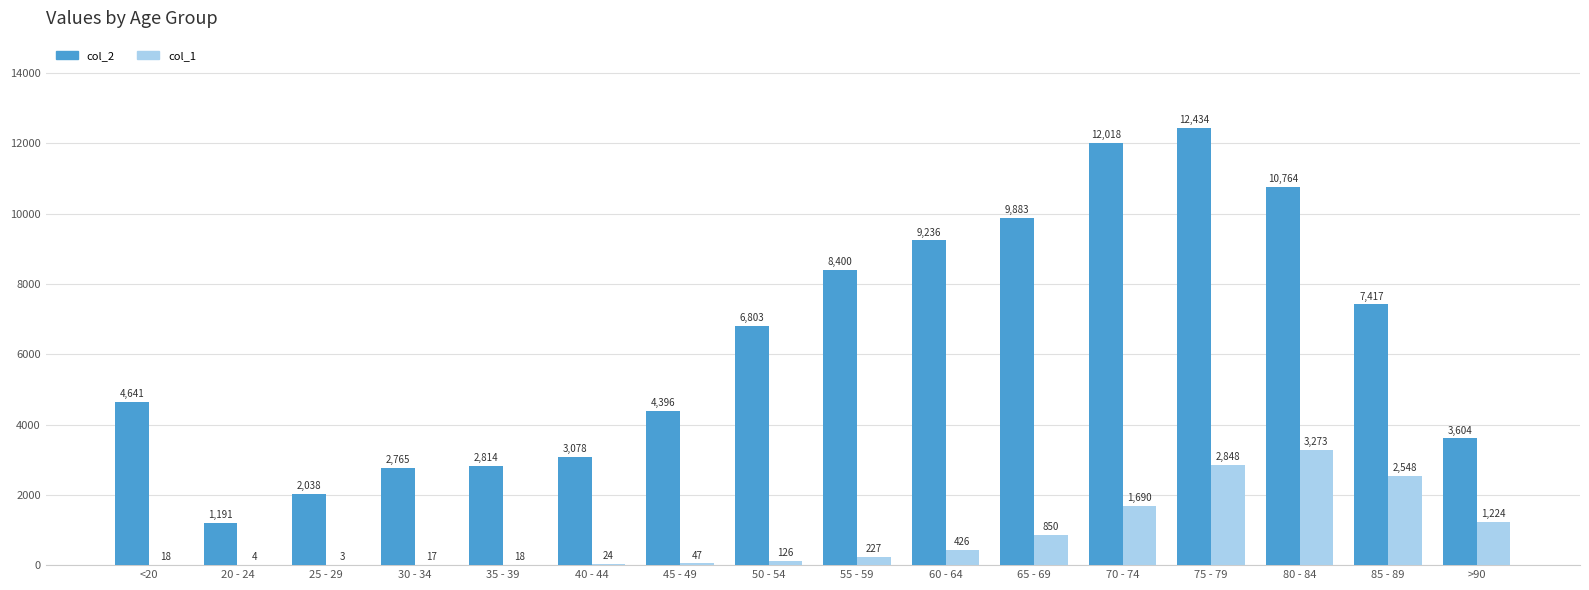

What is the maximum value shown in the chart?

12434